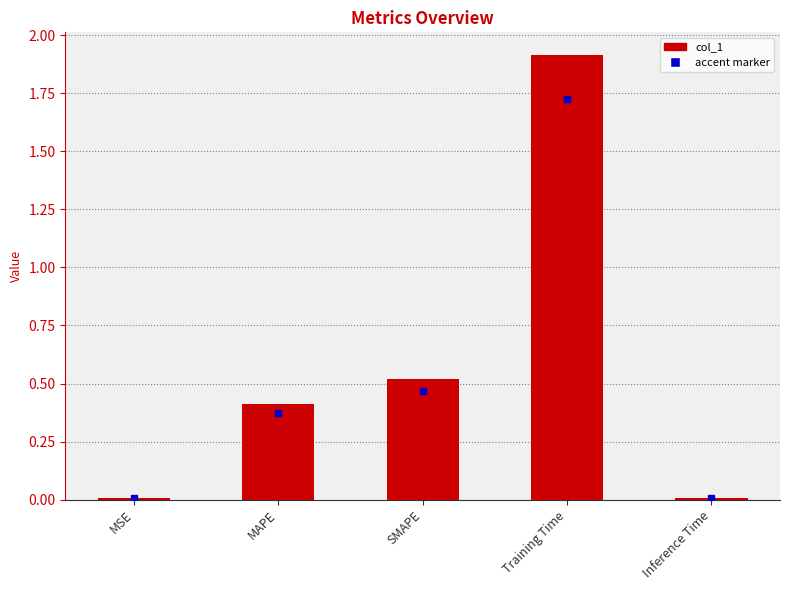

What is the change in value from MSE to SMAPE?

+0.5